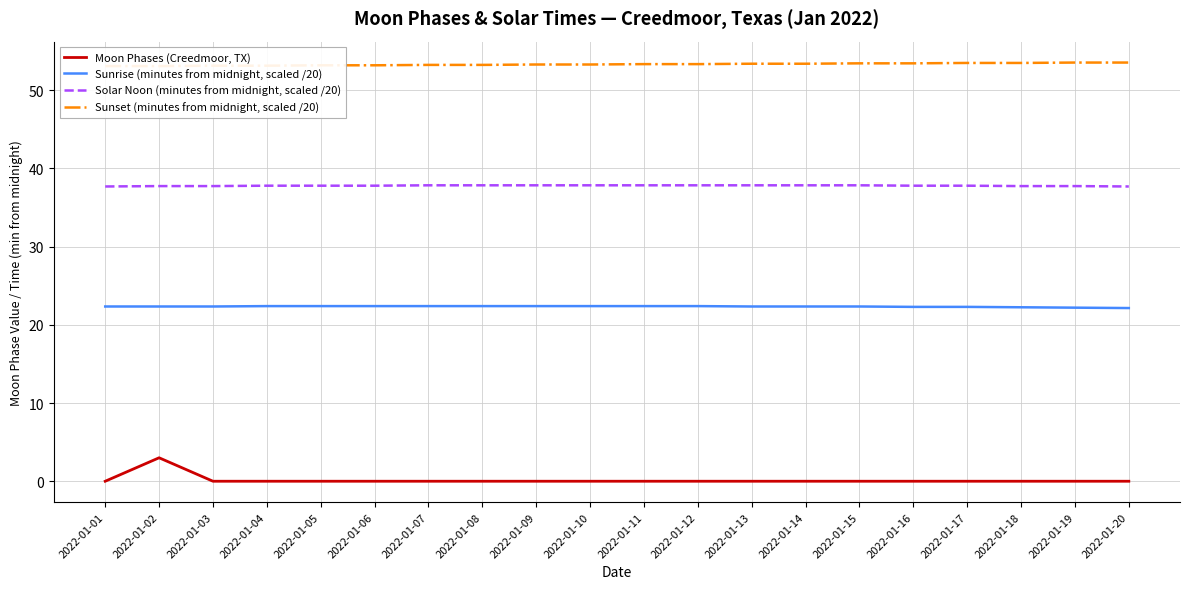

What is the value of the Sunset (minutes from midnight, scaled /20) point at the 20th from the left?

53.5